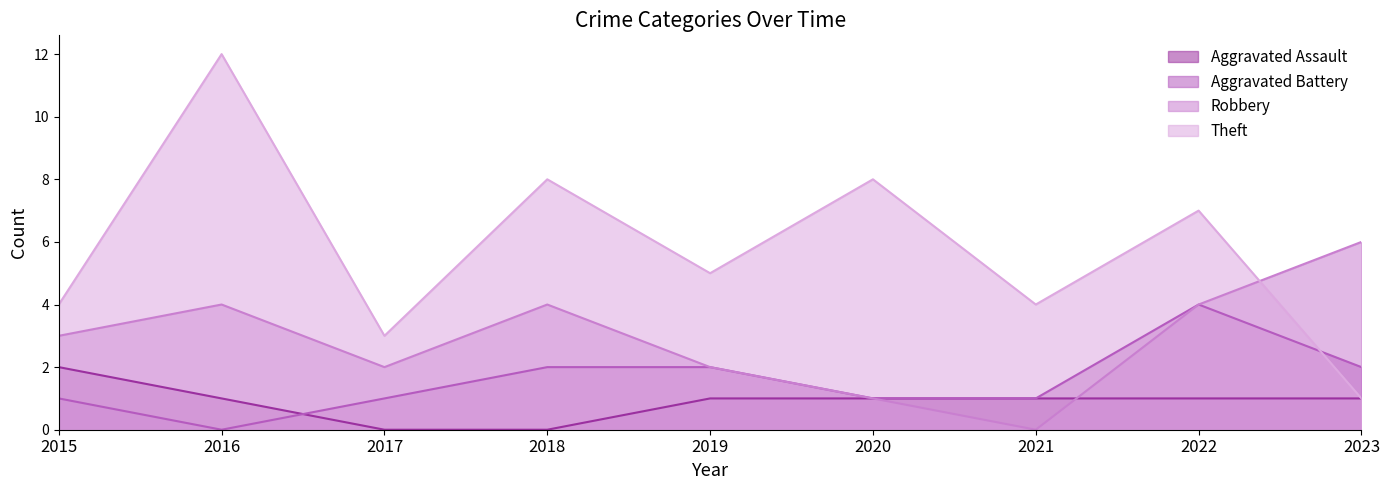

What is the value of the Theft point at the 6th from the left?

8